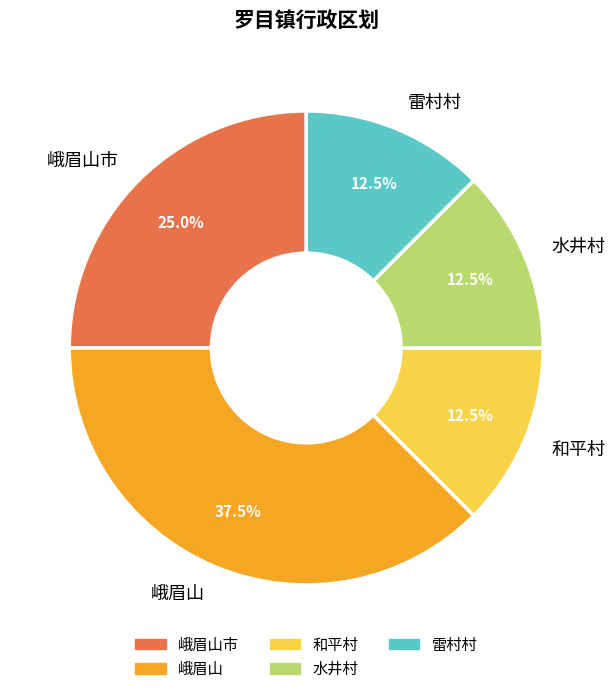

Is there any slice that represents more than half of the pie?

No